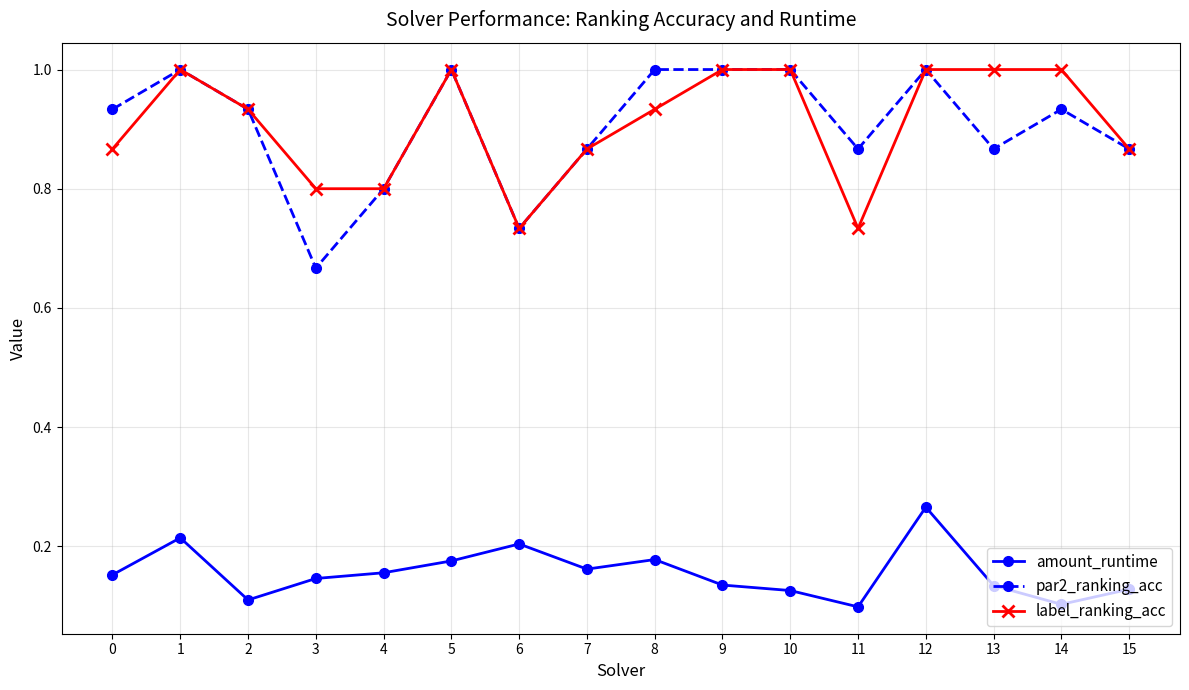

True or false: amount_runtime has more than 0 points higher than both neighbors.

True